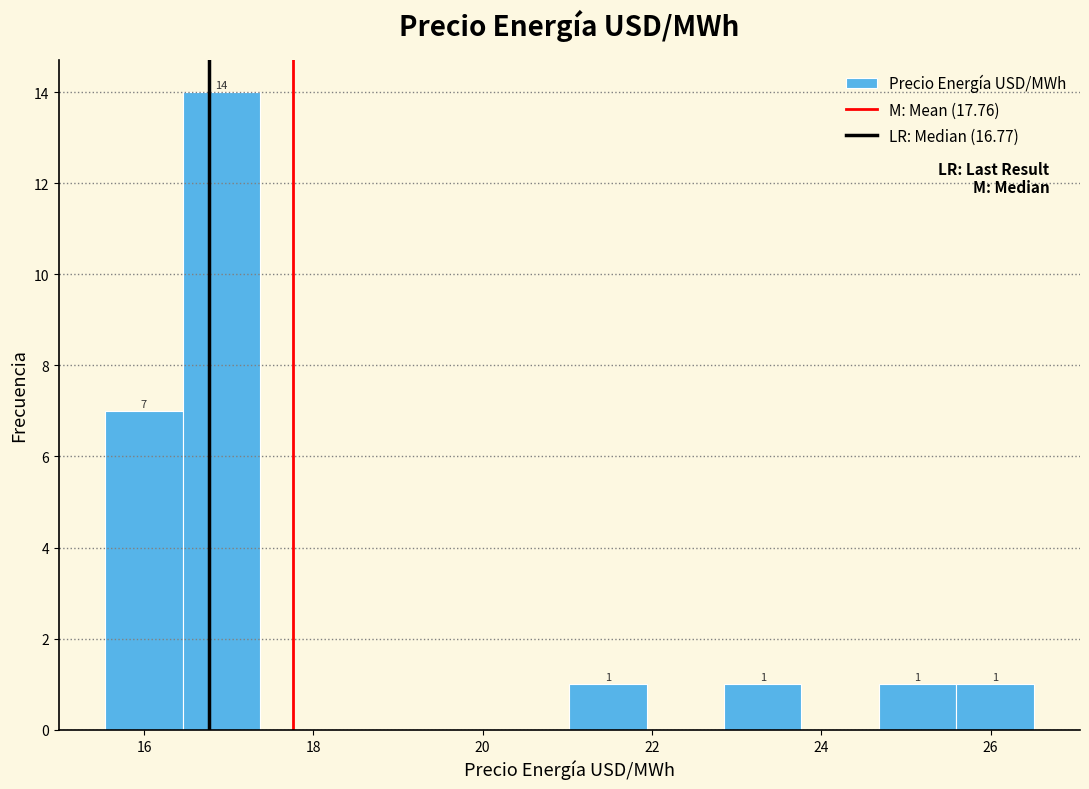

Which range on the x-axis has the tallest bar?

16.4 to 17.4